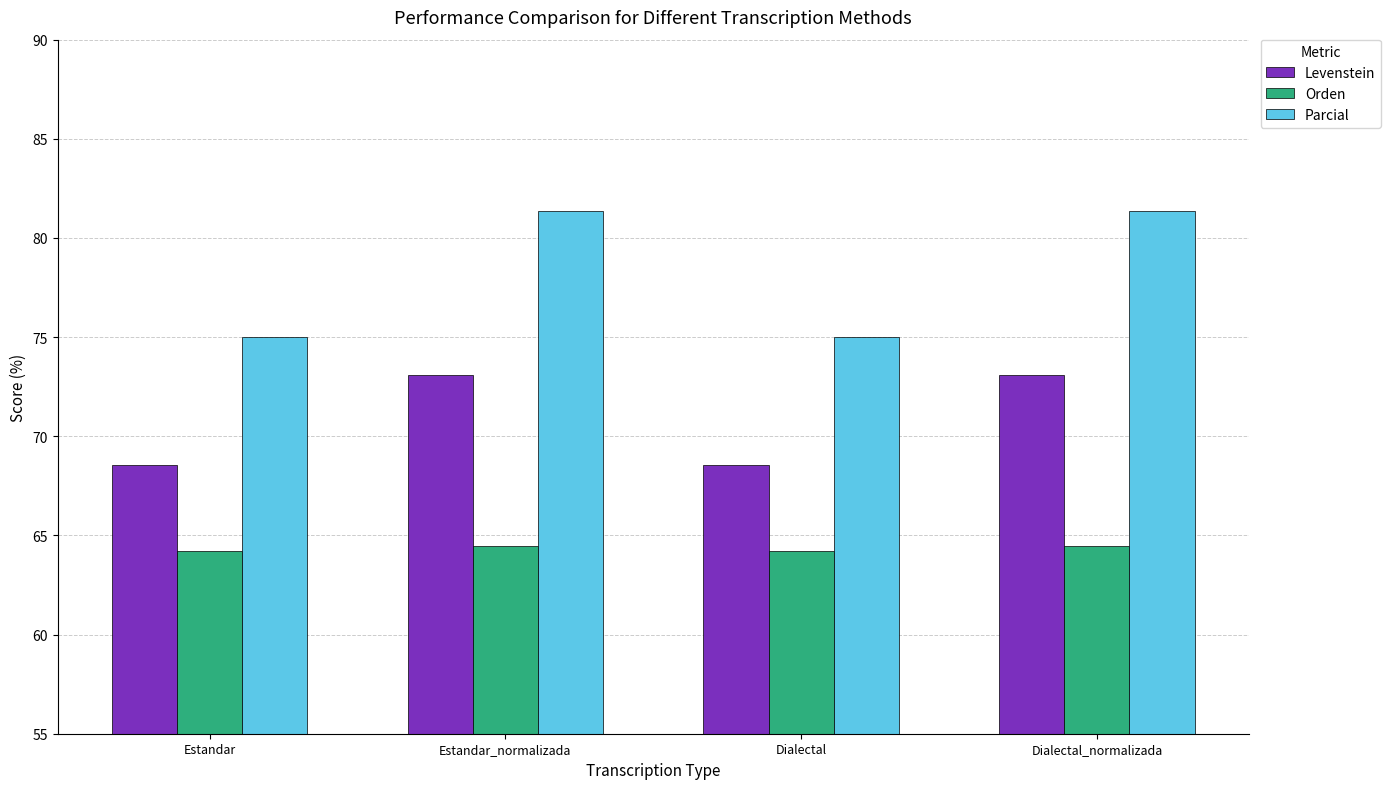

How many distinct data groups are displayed?

3